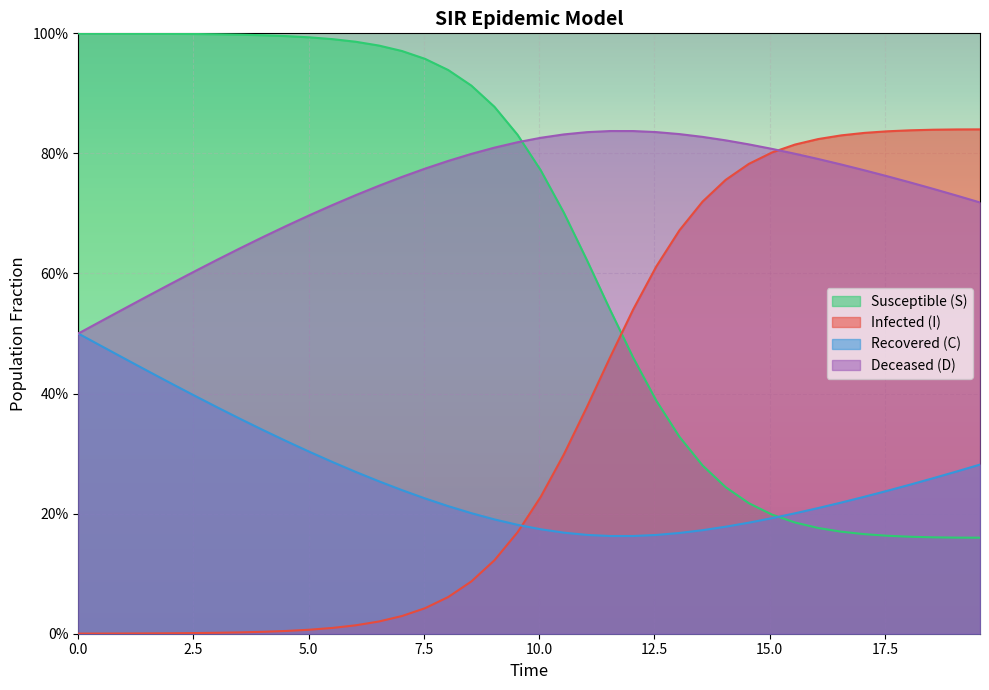

True or false: S and I cross at least once.

True